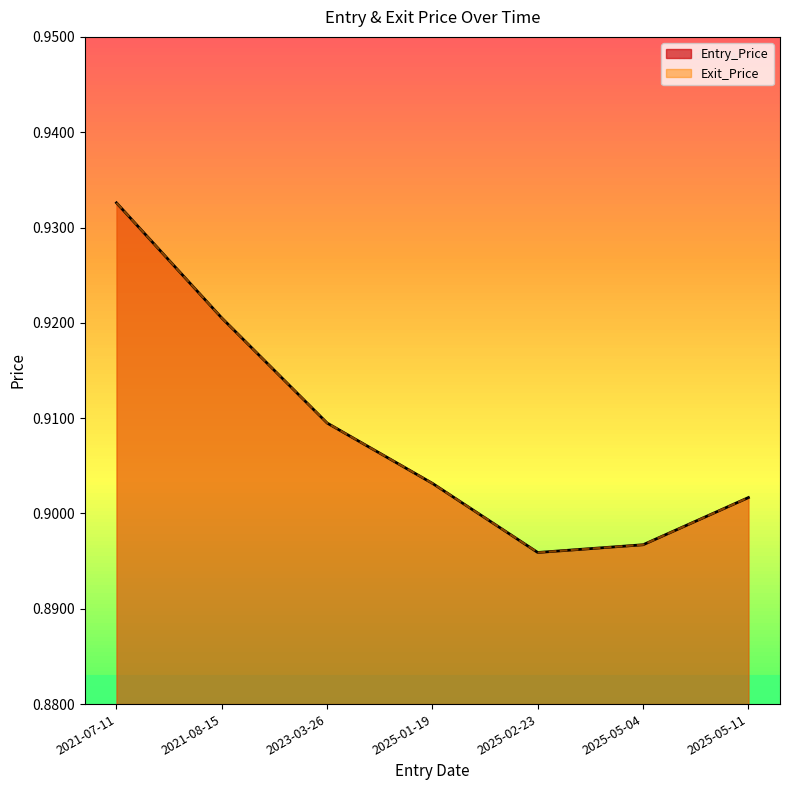

What is the label of the 4th point from the right?

2025-01-19